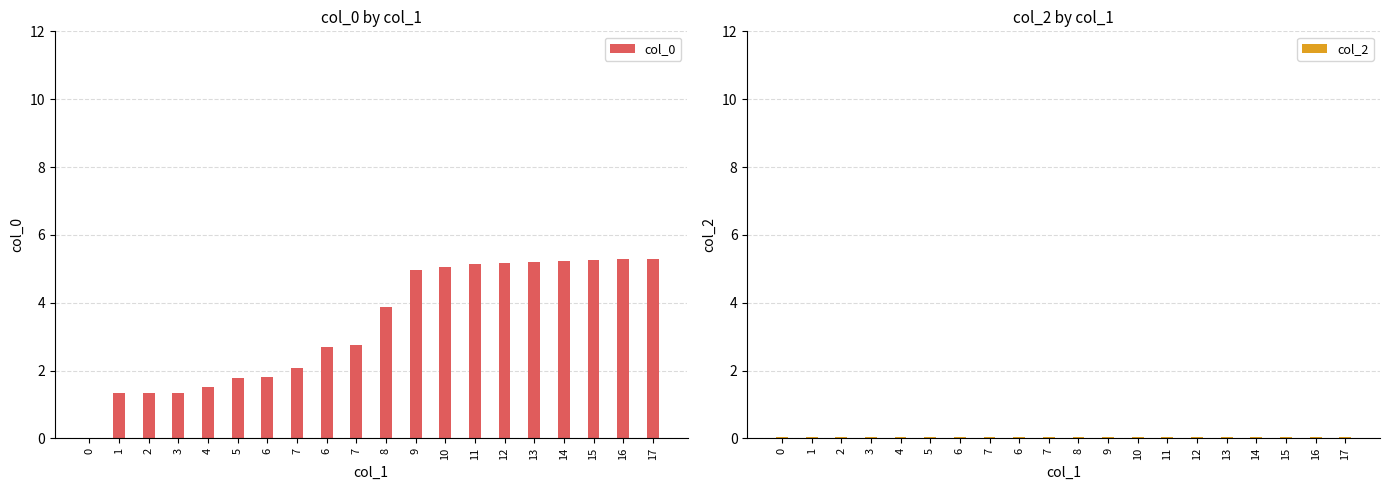

Reading left to right, what are all the values shown in this chart?

col_0: 0=0.0	1=1.3	2=1.3	3=1.4	4=1.5	5=1.8	6=1.8	7=2.1	6=2.7	7=2.8	8=3.9	9=5.0	10=5.0	11=5.2	12=5.2	13=5.2	14=5.2	15=5.3	16=5.3	17=5.3
col_2: 0=0.1	1=0.1	2=0.1	3=0.1	4=0.1	5=0.1	6=0.1	7=0.1	6=0.1	7=0.1	8=0.1	9=0.1	10=0.1	11=0.1	12=0.1	13=0.1	14=0.1	15=0.1	16=0.1	17=0.1